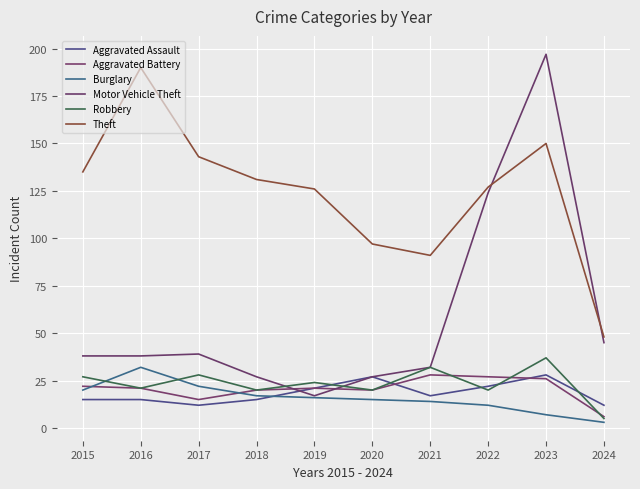

Reading left to right, transcribe all the data shown in this chart.

Aggravated Assault: 15	15	12	15	21	27	17	22	28	12
Aggravated Battery: 22	21	15	20	21	20	28	27	26	6
Burglary: 20	32	22	17	16	15	14	12	7	3
Motor Vehicle Theft: 38	38	39	27	17	27	32	124	197	45
Robbery: 27	21	28	20	24	20	32	20	37	5
Theft: 135	190	143	131	126	97	91	127	150	48